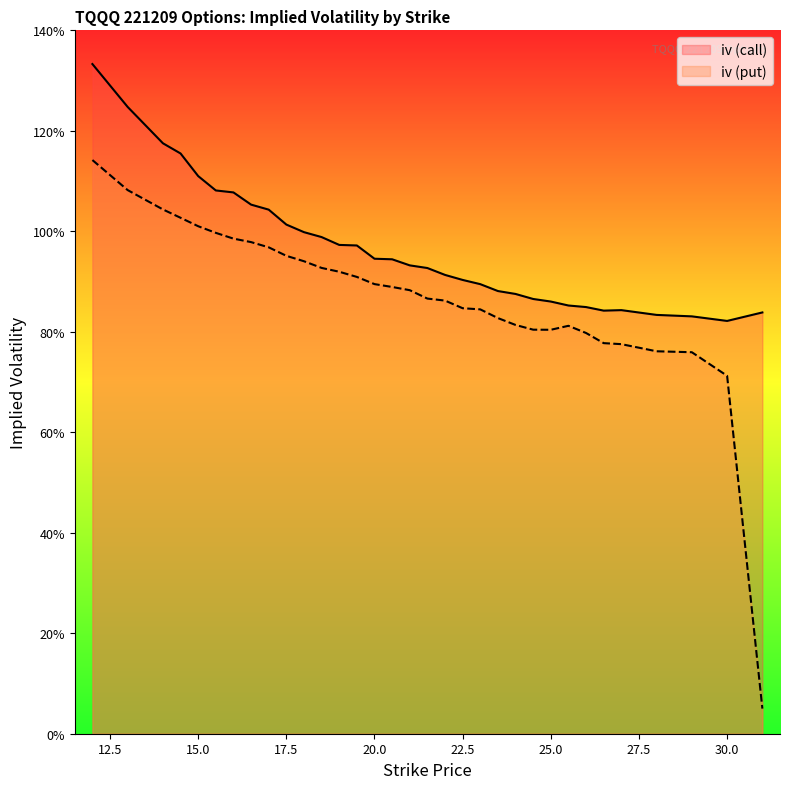

The iv (put) series shows 0.1 at 31. True or false?

True